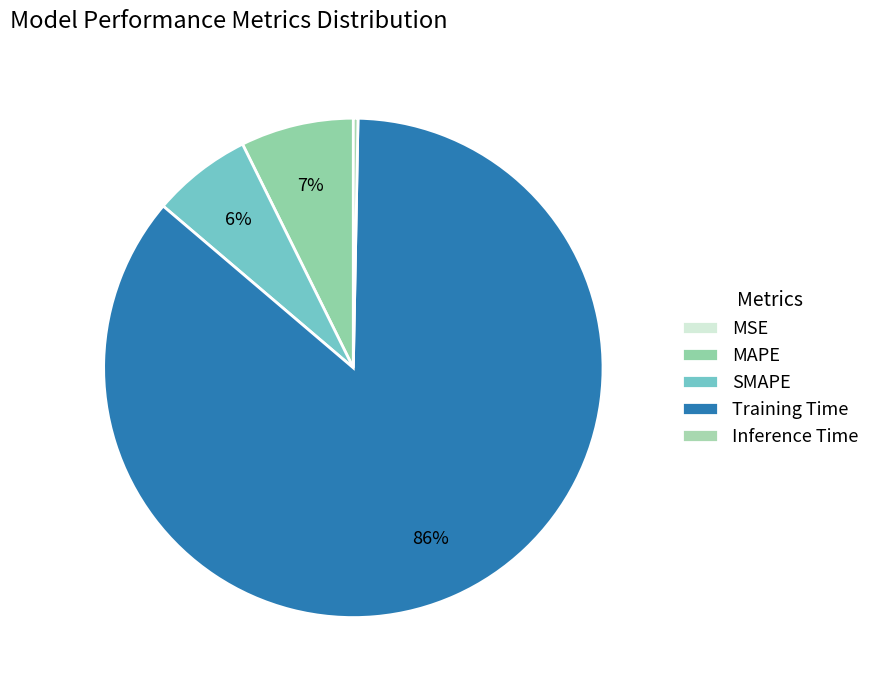

Which category has the biggest portion of the pie?

Training Time